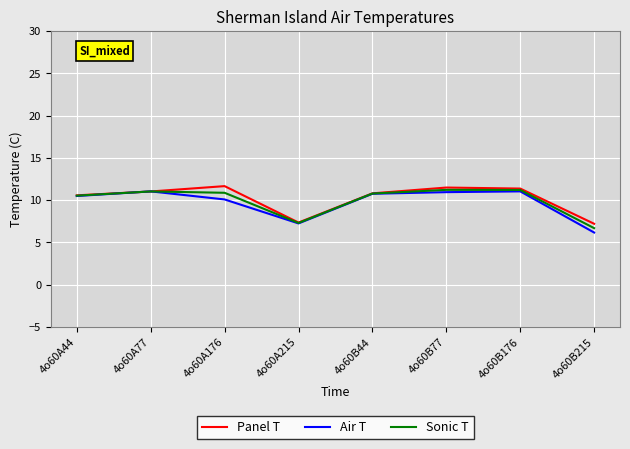

The Air T series shows 8.5 at 4o60B215. True or false?

False